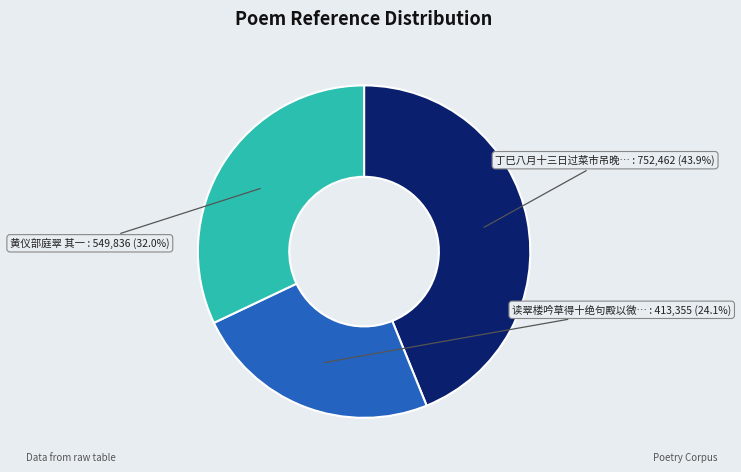

Does any single category account for the majority?

No